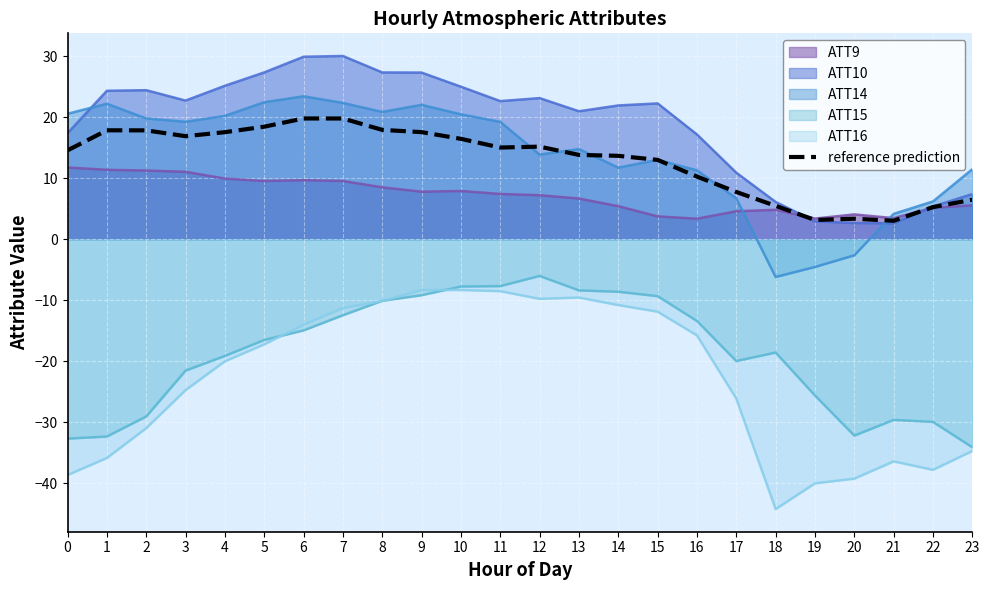

The chart shows a value of 27.2 at 8. True or false?

False